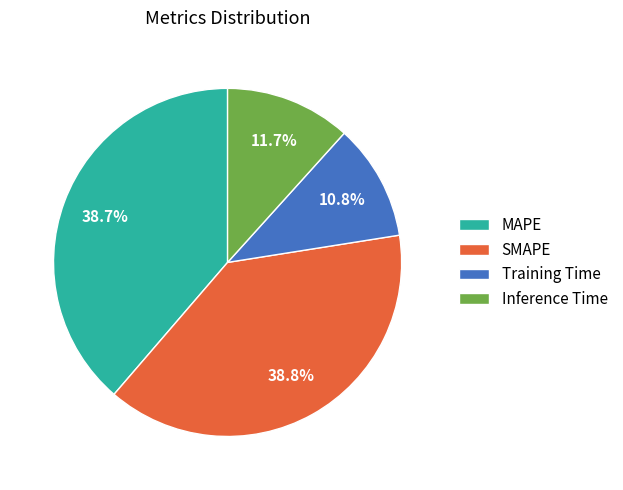

Does any single category account for the majority?

No